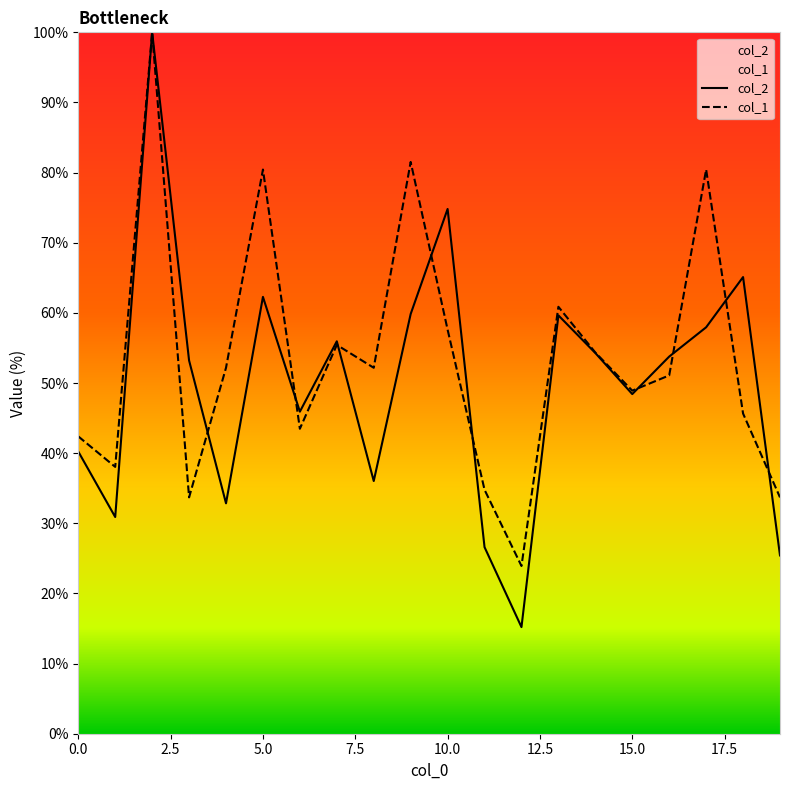

Reading left to right, what are all the values shown in this chart?

col_2: 40.2	30.9	100.0	53.2	32.8	62.3	45.9	55.9	36.0	59.8	74.8	26.6	15.2	59.6	54.3	48.4	53.8	57.9	65.1	25.4
col_1: 42.4	38.0	100.0	33.7	52.2	80.4	43.5	55.4	52.2	81.5	57.6	34.8	23.9	60.9	54.3	48.9	51.1	80.4	45.7	33.7